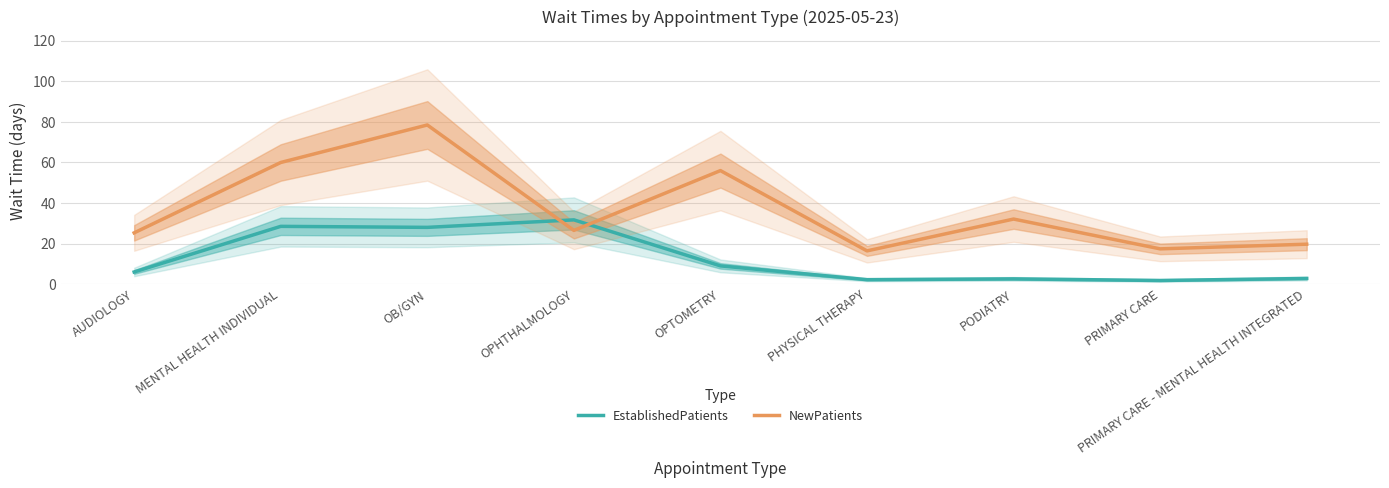

What is the value of the EstablishedPatients point at the 4th from the left?

31.7